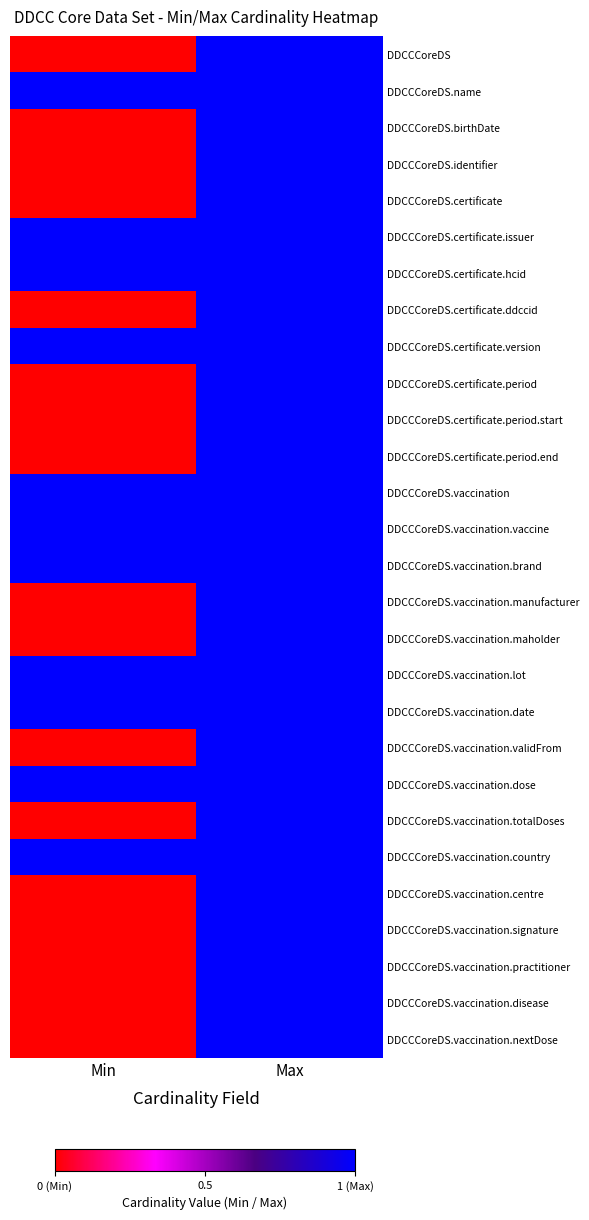

At which category does the chart reach its peak across all series?

Max